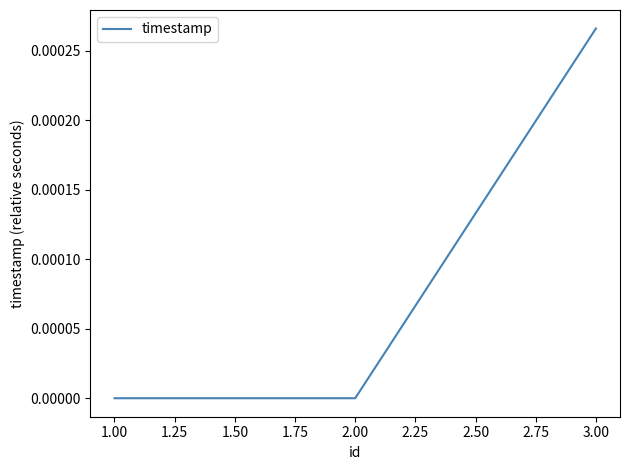

What position from the right is 1.00?

3